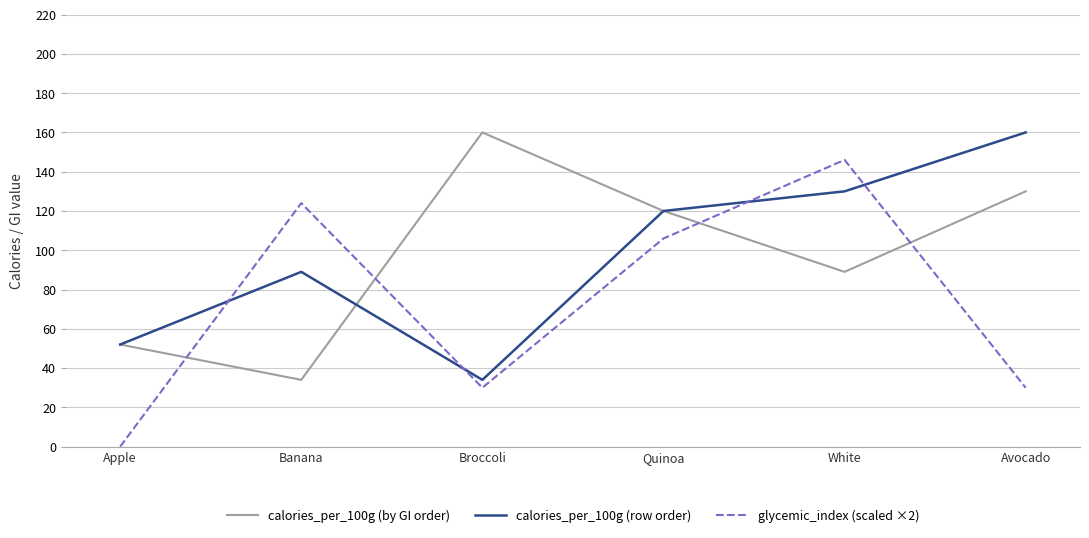

Reading left to right, list all the values displayed in this chart.

calories_per_100g (by GI order): Apple=52	Banana=34	Broccoli=160	Quinoa=120	White=89	Avocado=130
calories_per_100g (row order): Apple=52	Banana=89	Broccoli=34	Quinoa=120	White=130	Avocado=160
glycemic_index (scaled ×2): Apple=0	Banana=124	Broccoli=30	Quinoa=106	White=146	Avocado=30